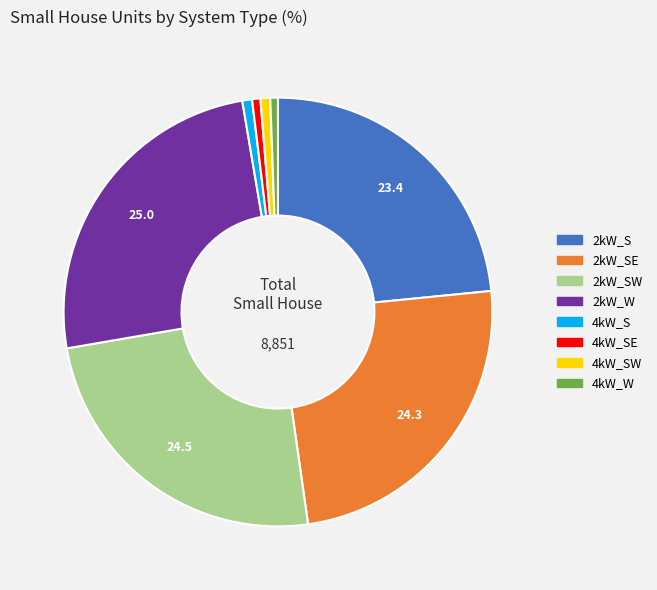

Is there any slice that represents more than half of the pie?

No